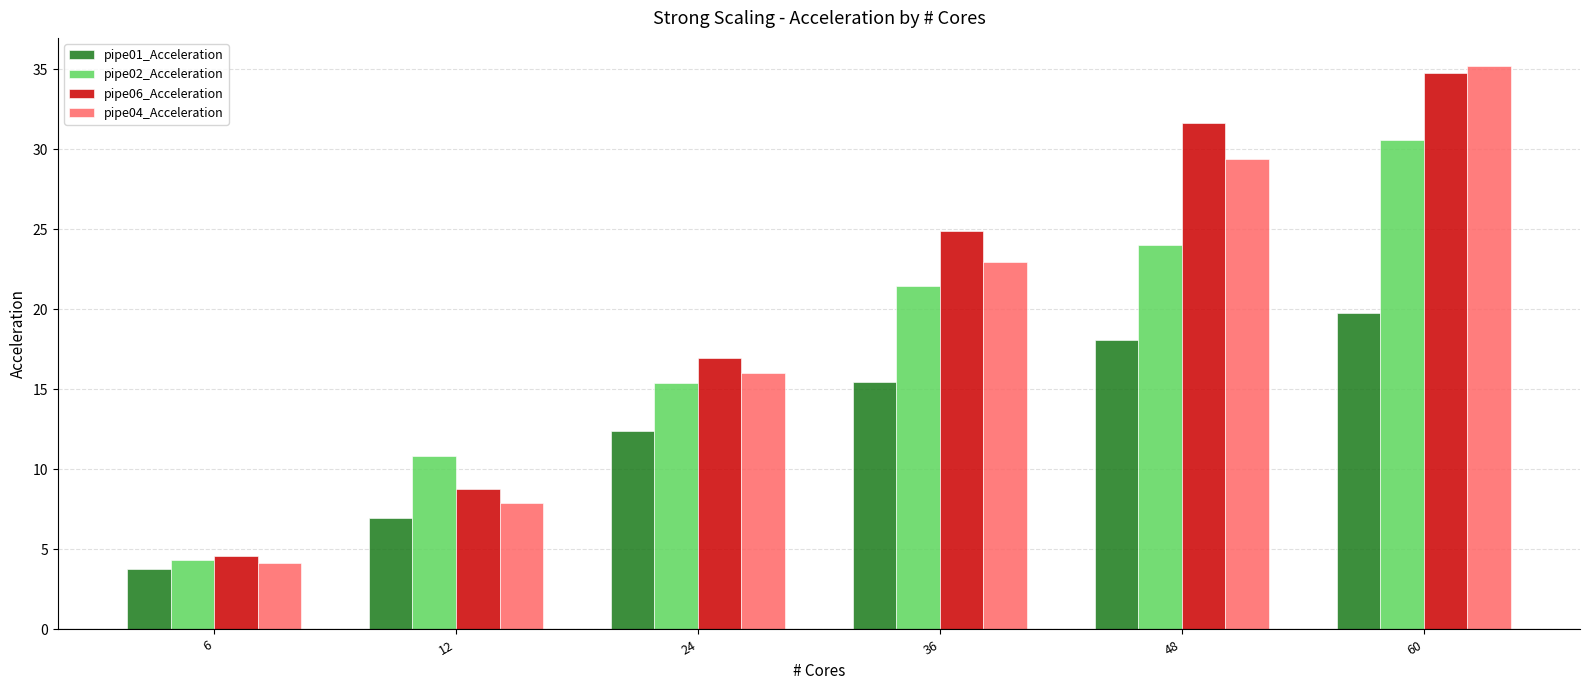

Which series has the largest range (max minus min)?

pipe04_Acceleration